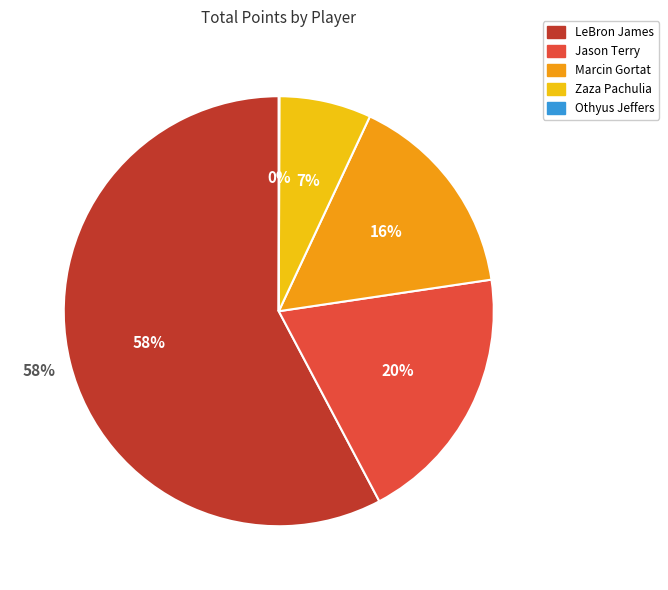

Is LeBron James the majority of the pie?

Yes